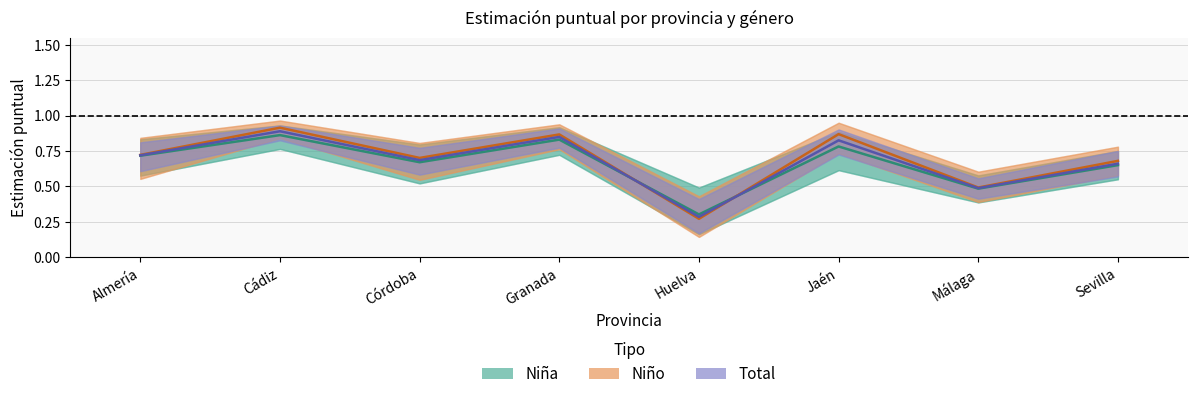

In Total (Estimación), how many points are lower than both neighbors (excluding endpoints)?

3